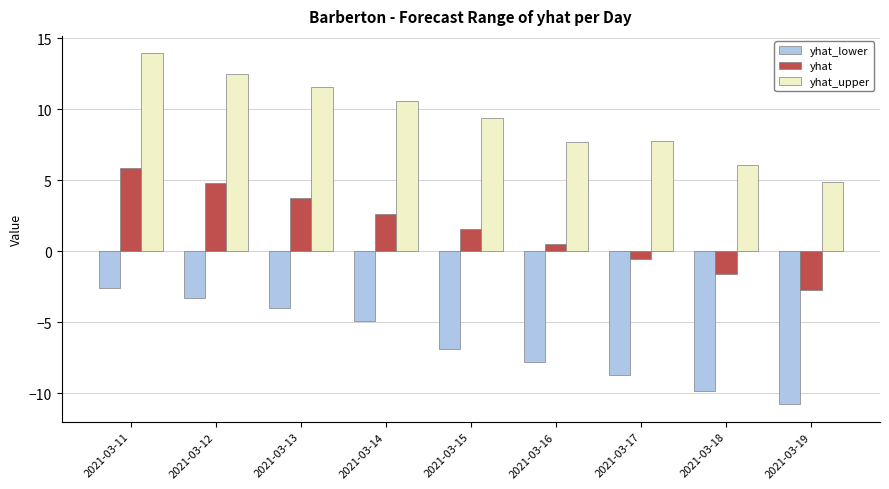

Rank the series by their maximum value, from highest to lowest.

yhat_upper, yhat, yhat_lower